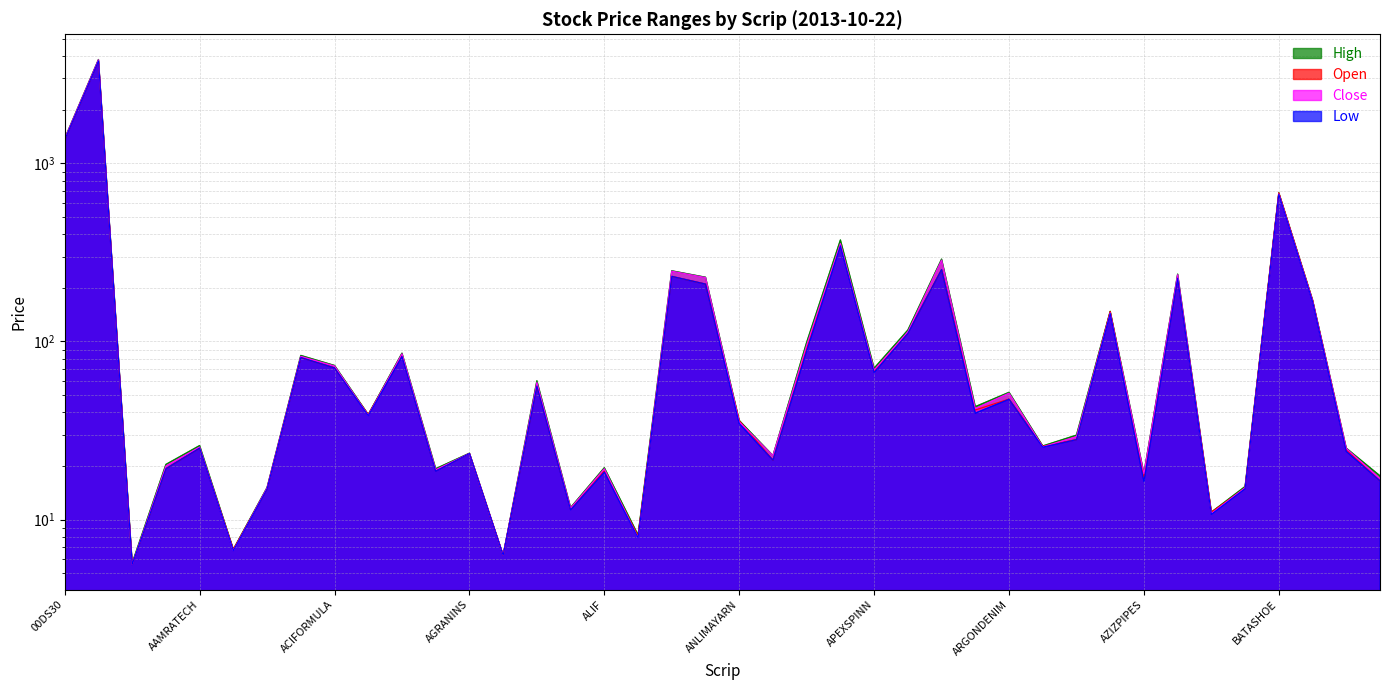

The Low series shows 19.1 at ASIAPACINS. True or false?

False